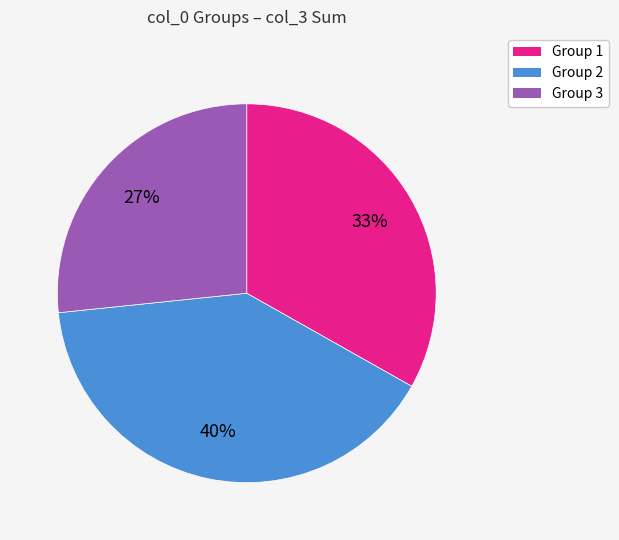

Does any single category account for the majority?

No